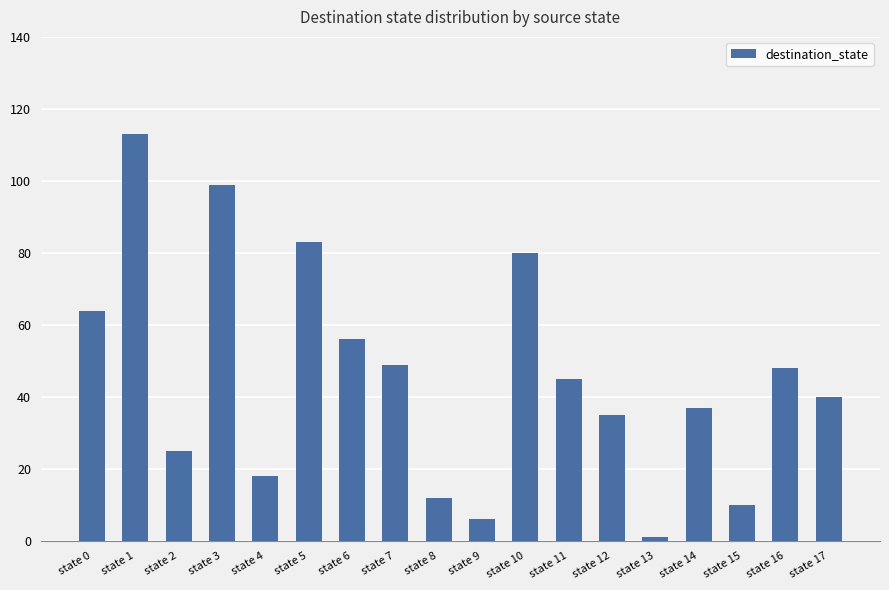

Which has a higher value, state 1 or state 10?

state 1